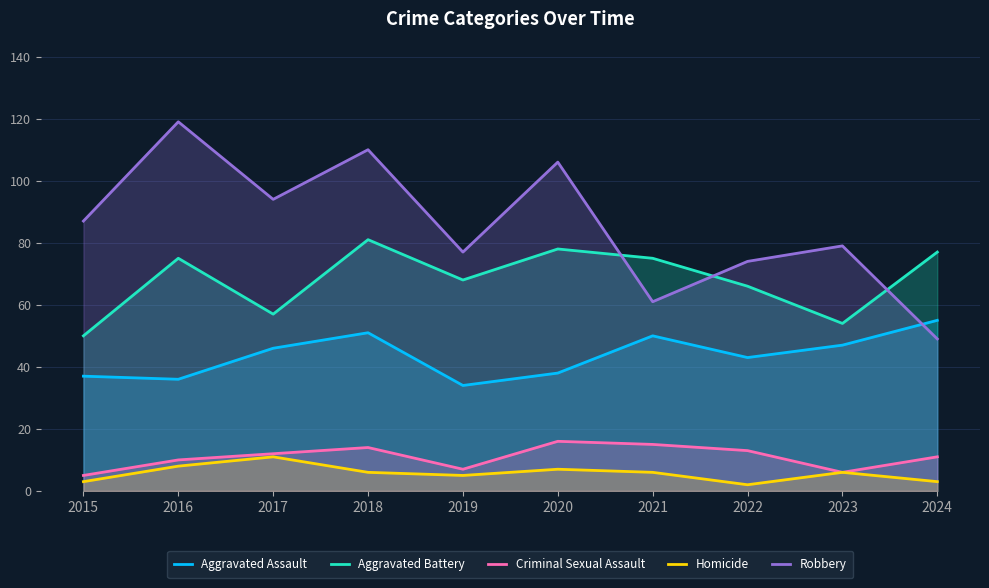

Rank the categories by Criminal Sexual Assault value from lowest to highest.

2015, 2023, 2019, 2016, 2024, 2017, 2022, 2018, 2021, 2020